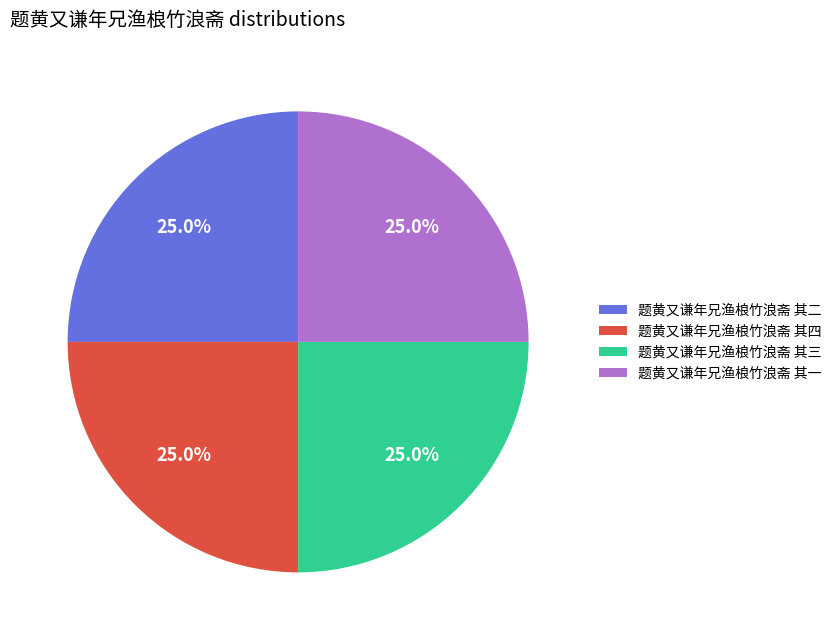

Count the number of slices in the pie.

4